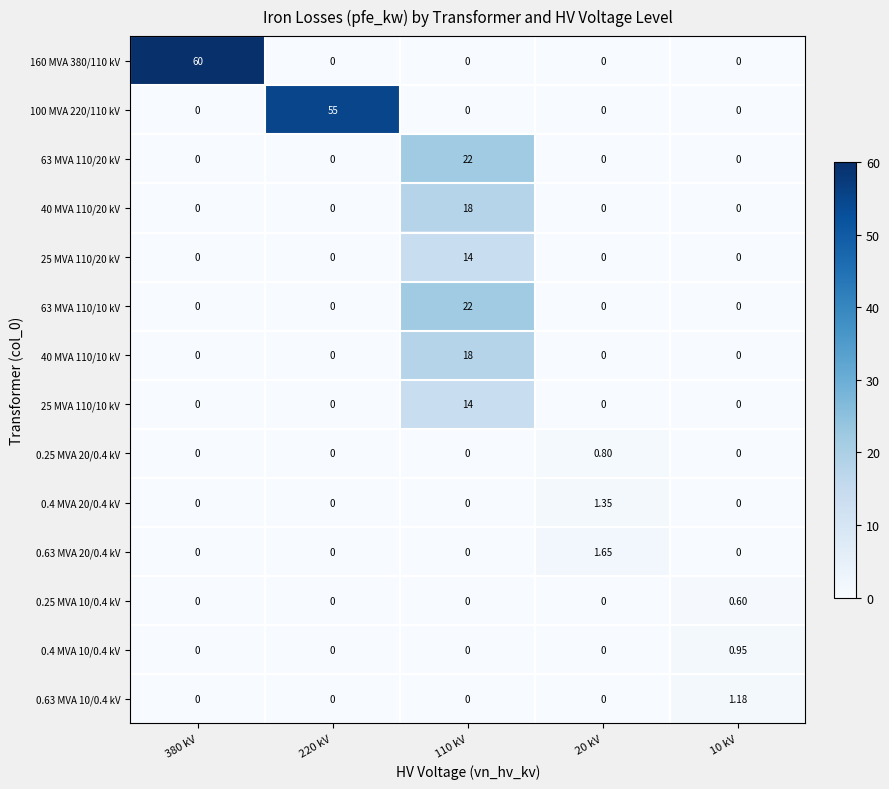

At which category is the sum across all series the highest?

110 kV